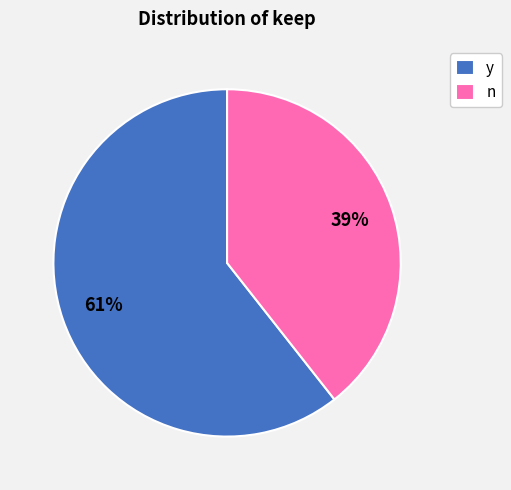

Which category has the smallest portion of the pie?

n